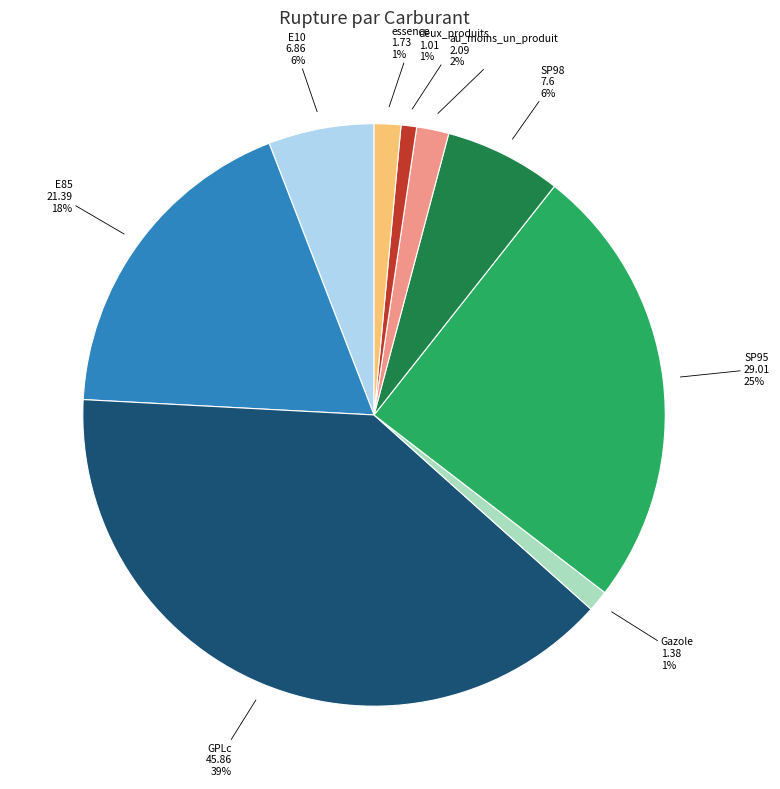

To the nearest percent, what is the average slice percentage?

11%